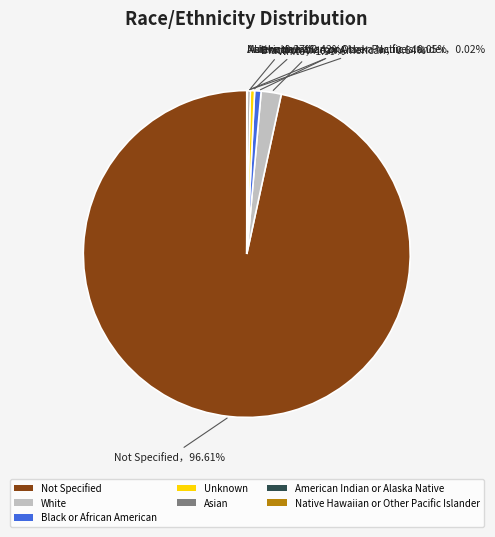

Which category accounts for the majority?

Not Specified